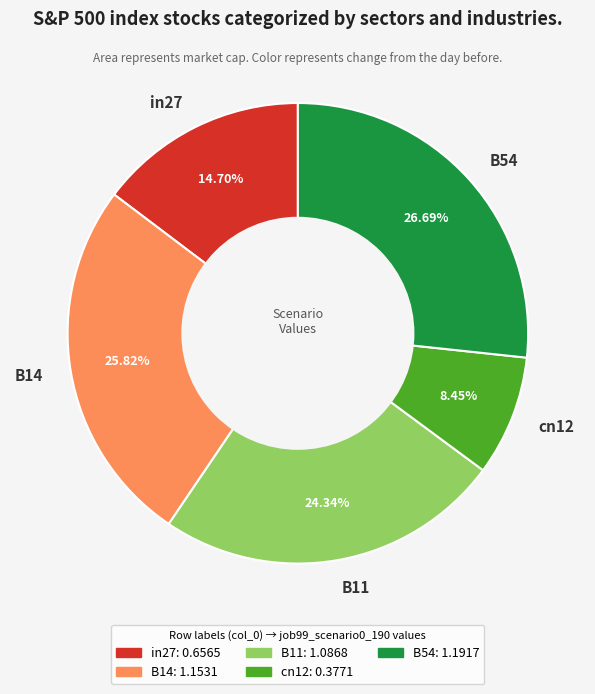

What is the largest slice in the pie chart?

B54